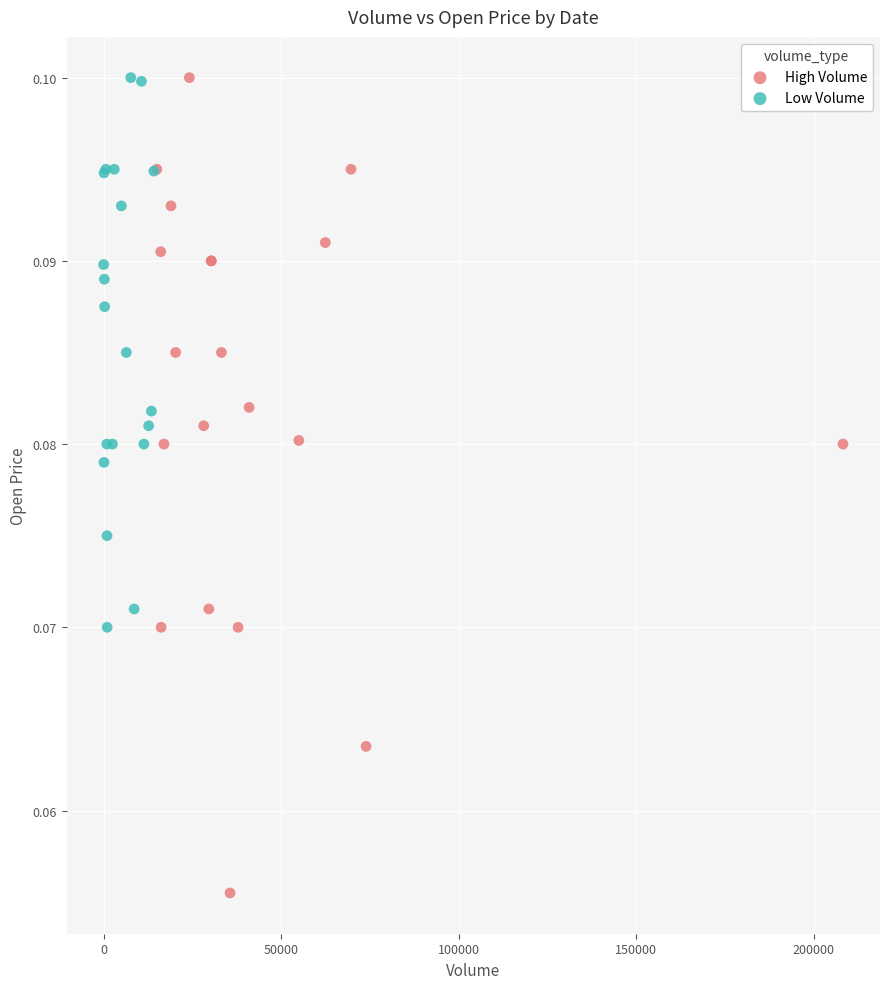

What are all the series names shown in the legend?

High Volume, Low Volume